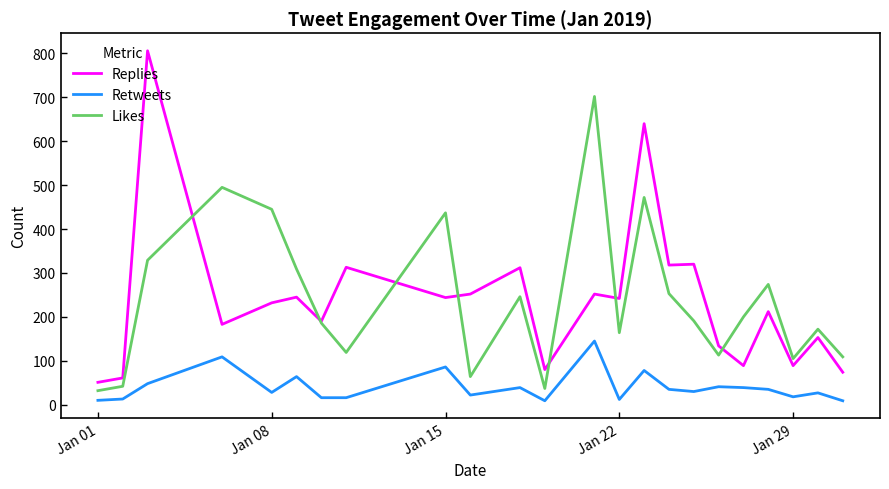

True or false: Replies and Retweets intersect in this chart.

False